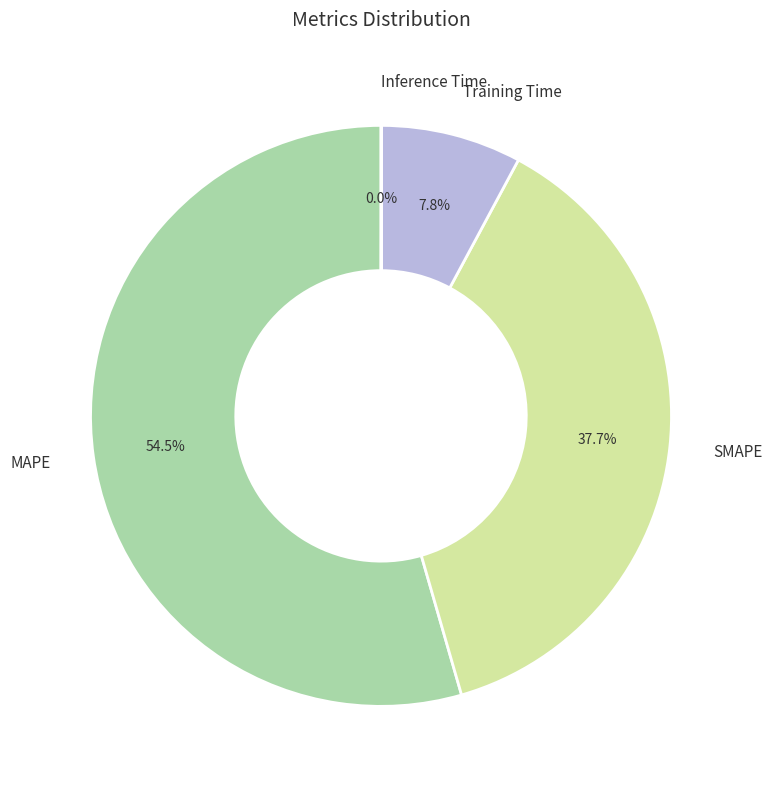

To the nearest percent, what is the combined percentage of MAPE and Training Time?

62%